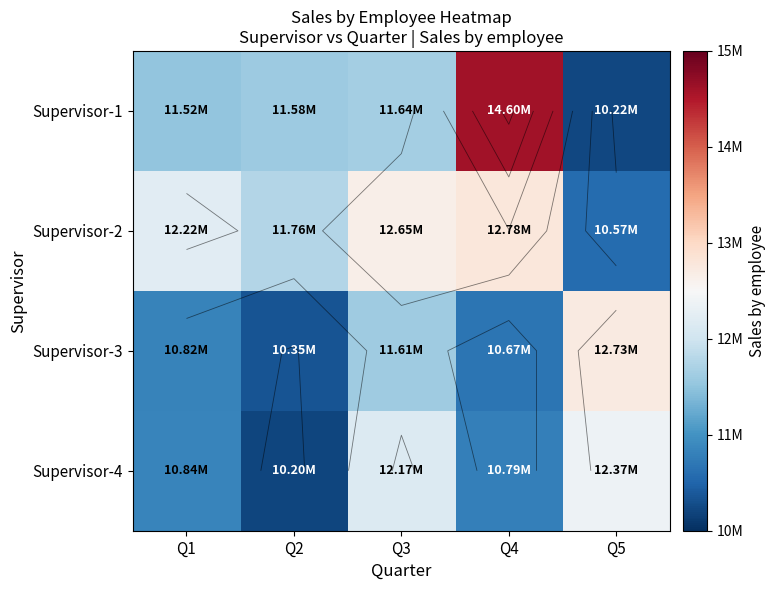

Rank the categories by Supervisor-3 value from lowest to highest.

Q2, Q4, Q1, Q3, Q5